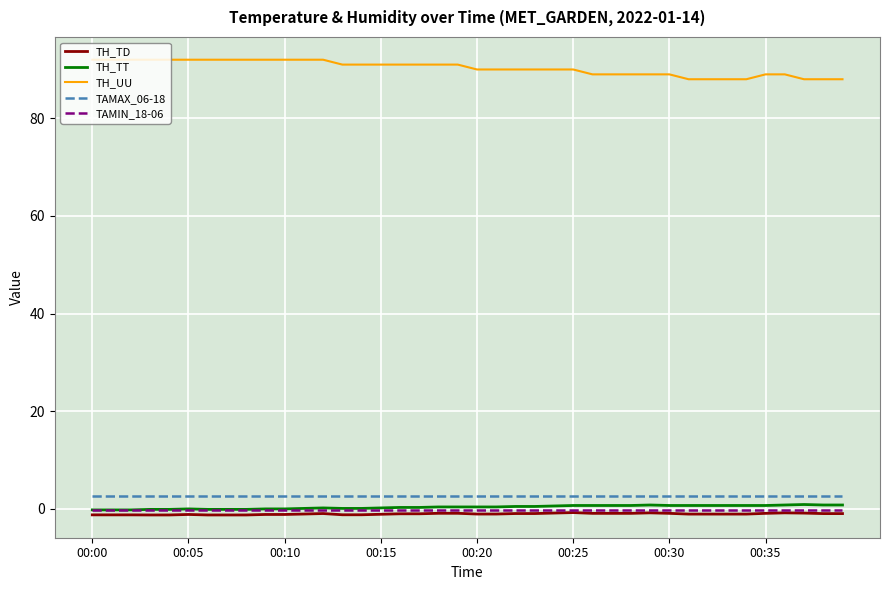

True or false: TAMAX_06-18 and TH_UU cross at least once.

False